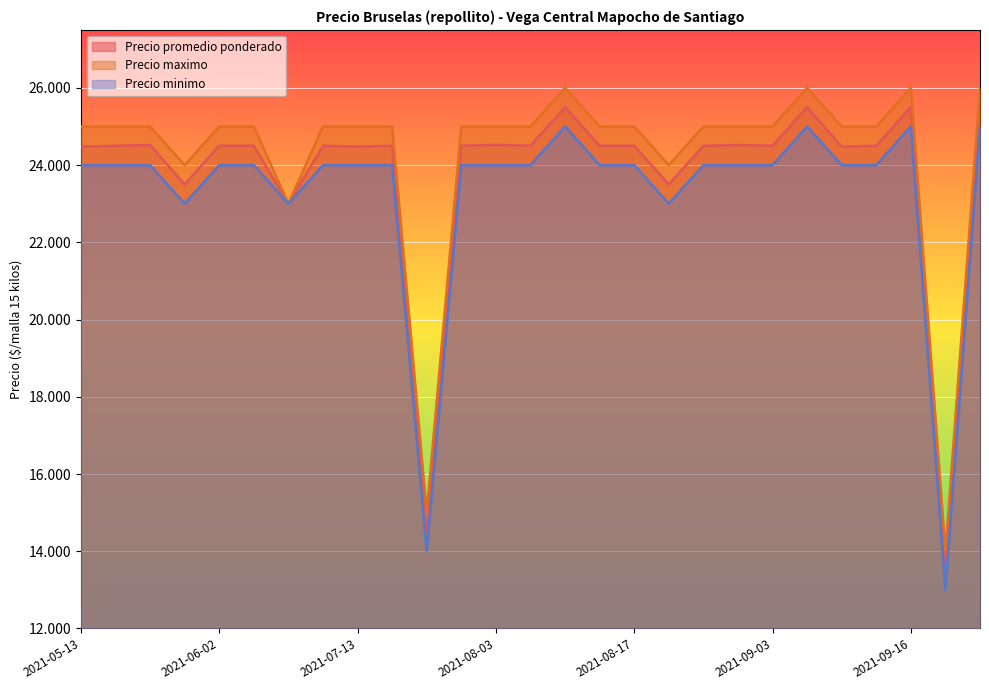

True or false: Precio promedio ponderado and Precio minimo intersect in this chart.

False